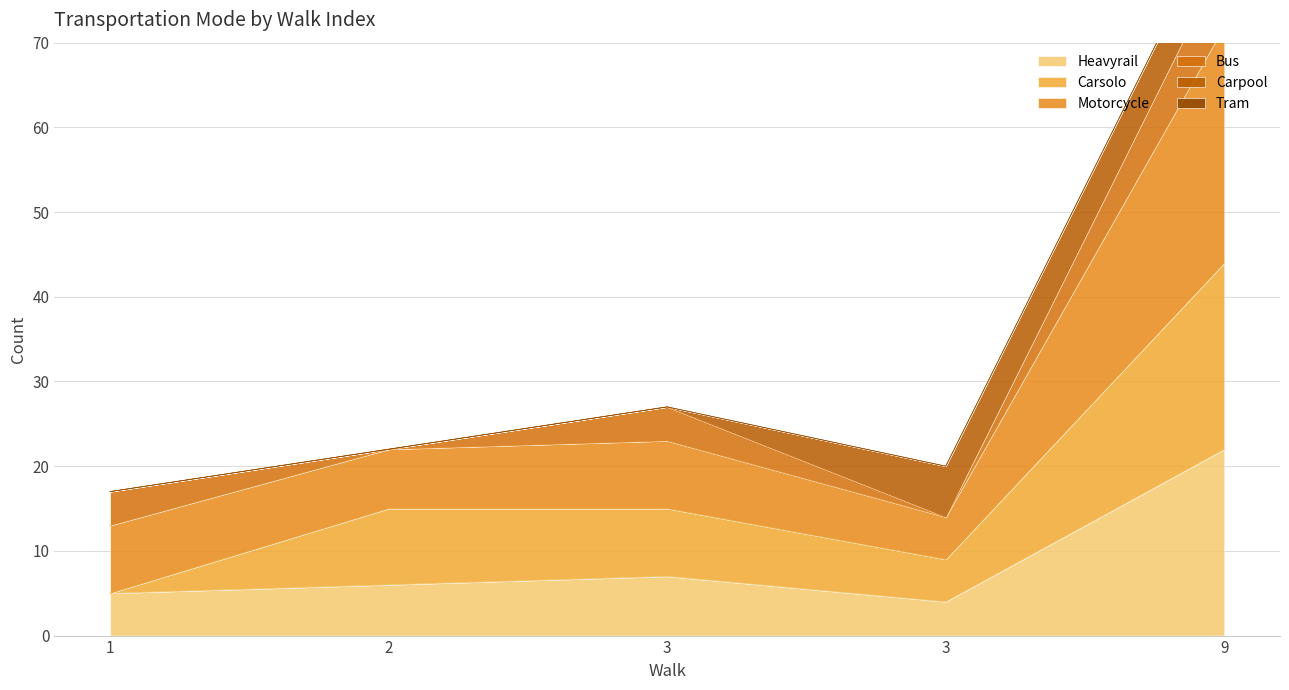

Which series has the largest range (max minus min)?

Motorcycle